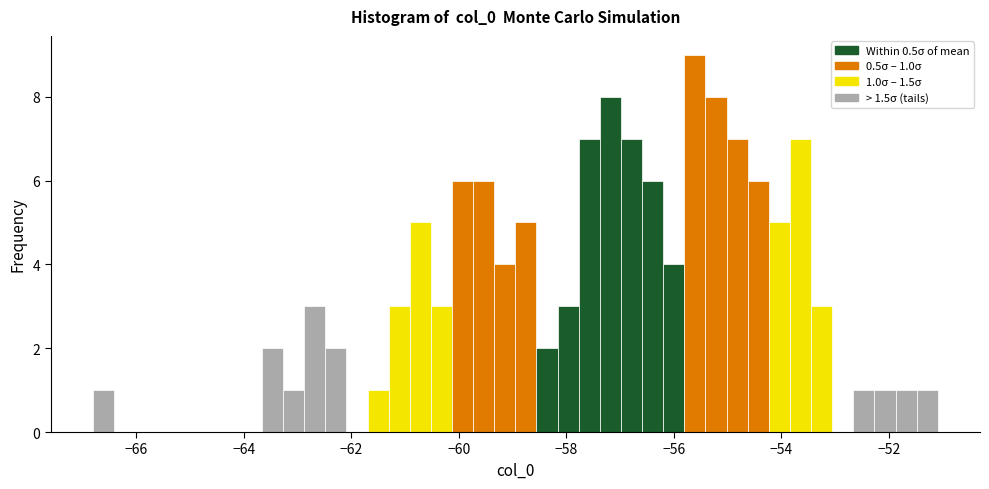

Read against the x-axis, roughly where is the centre of the tallest bar?

-55.6